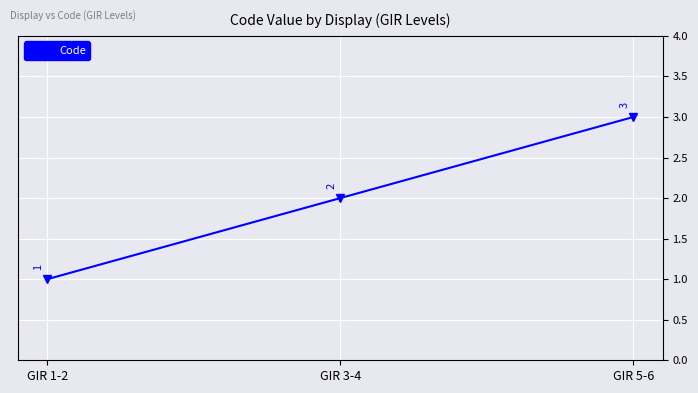

The chart shows a value of 3 at GIR 5-6. True or false?

True